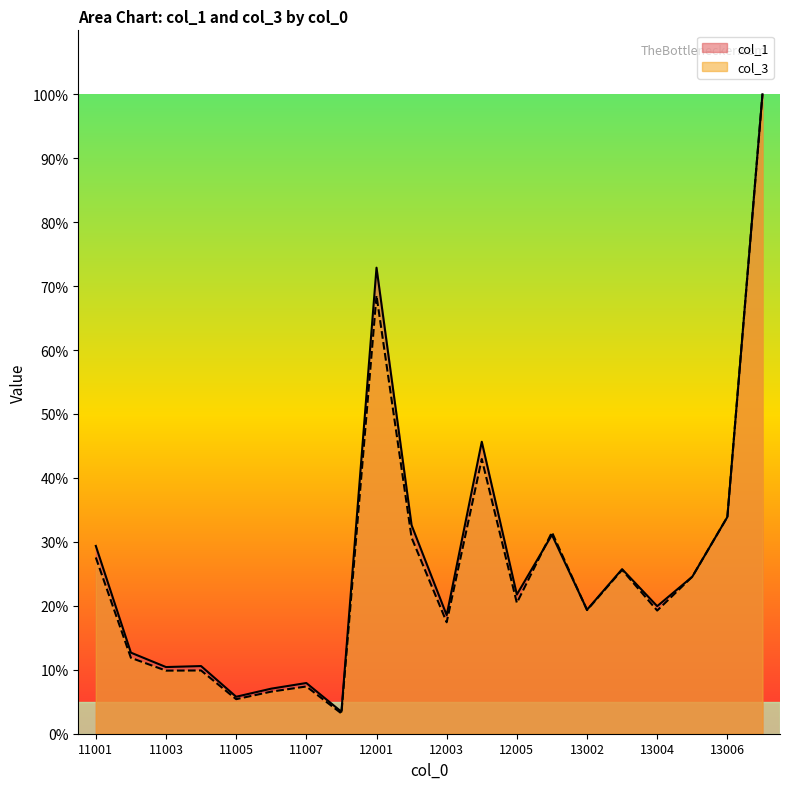

At which category is the sum across all series the highest?

13007